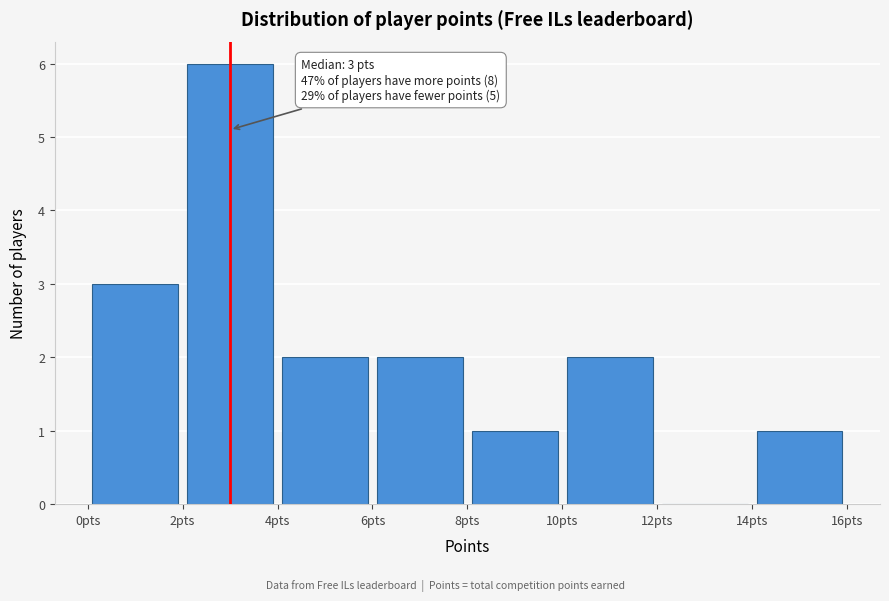

Which range on the x-axis has the tallest bar?

2 to 4